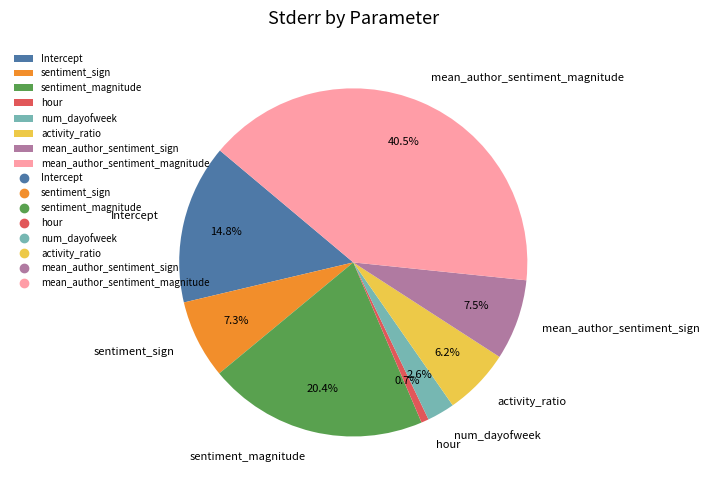

To the nearest percent, what is the combined percentage of sentiment_sign and mean_author_sentiment_sign?

15%